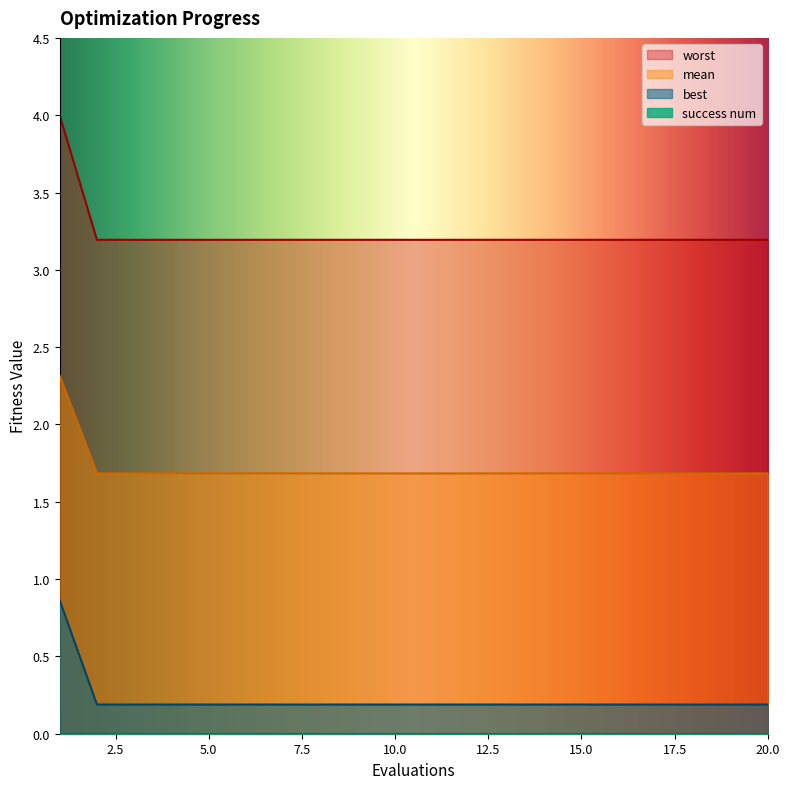

Which series has the largest total across all categories?

worst